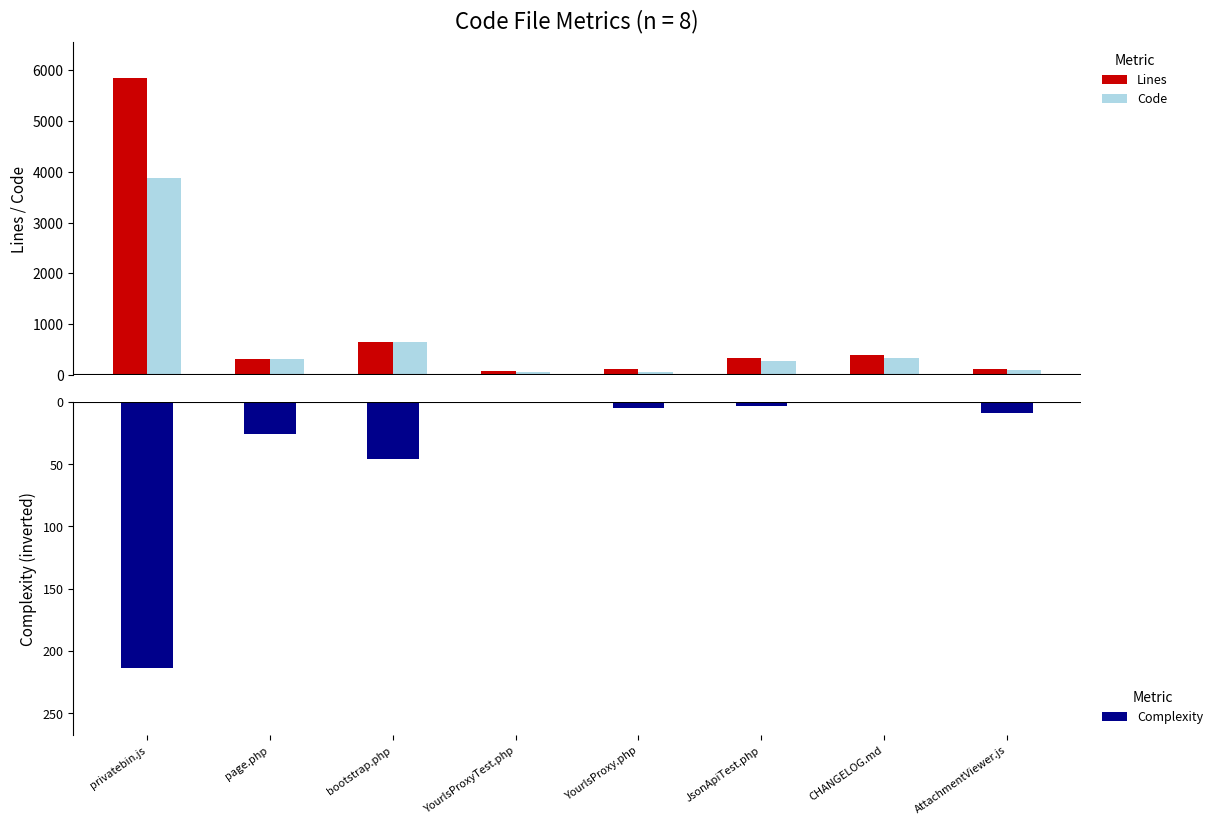

What is the spread (max minus min) of values at bootstrap.php?

706